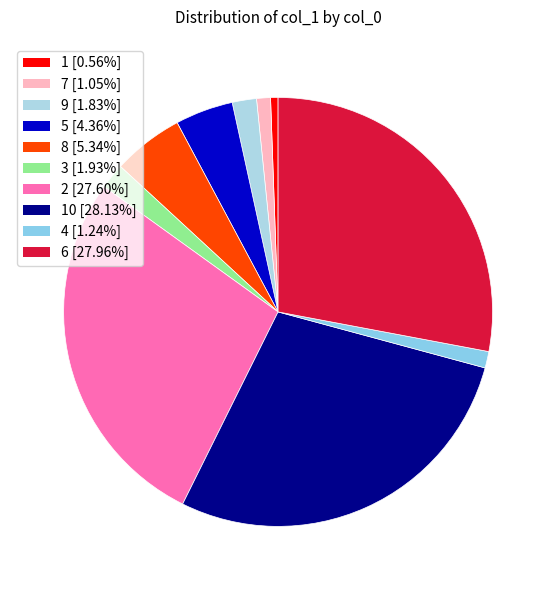

To the nearest percent, what is the difference between the largest and smallest slice percentages?

28%